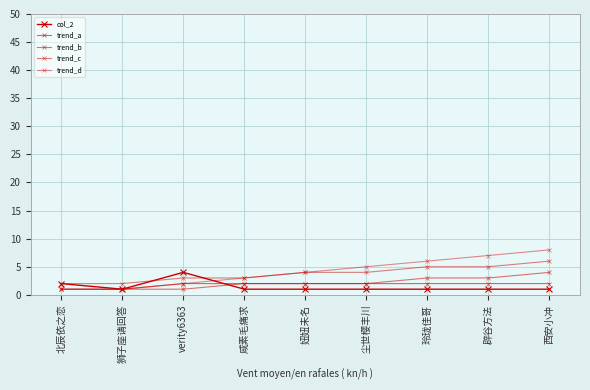

Count the trend_c values in the range 3 to 5.

6